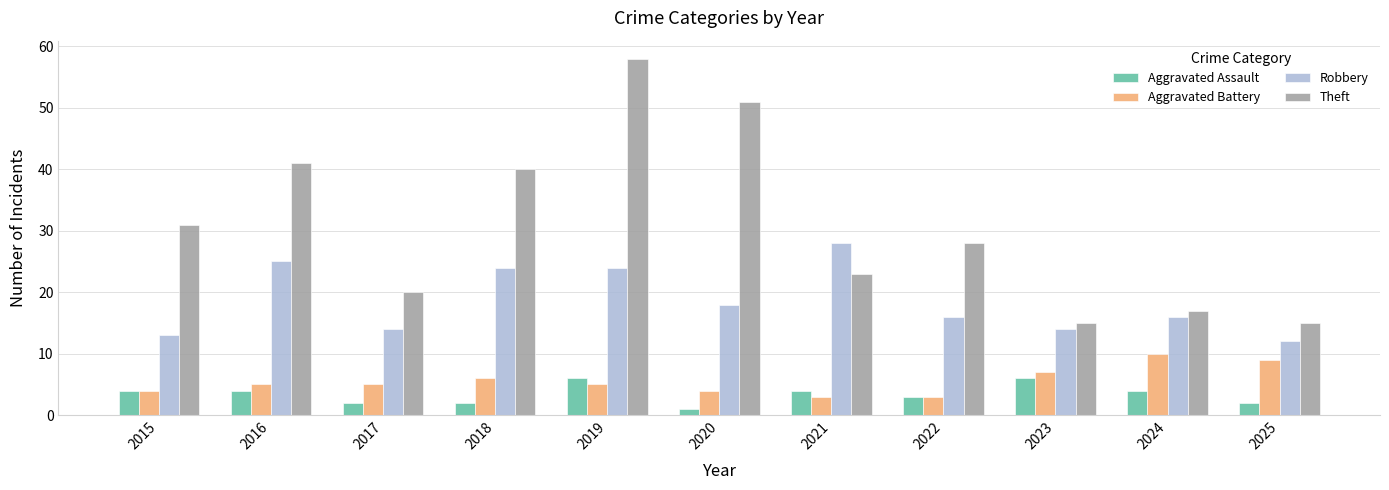

What is the difference between the highest and lowest values at 2018?

38